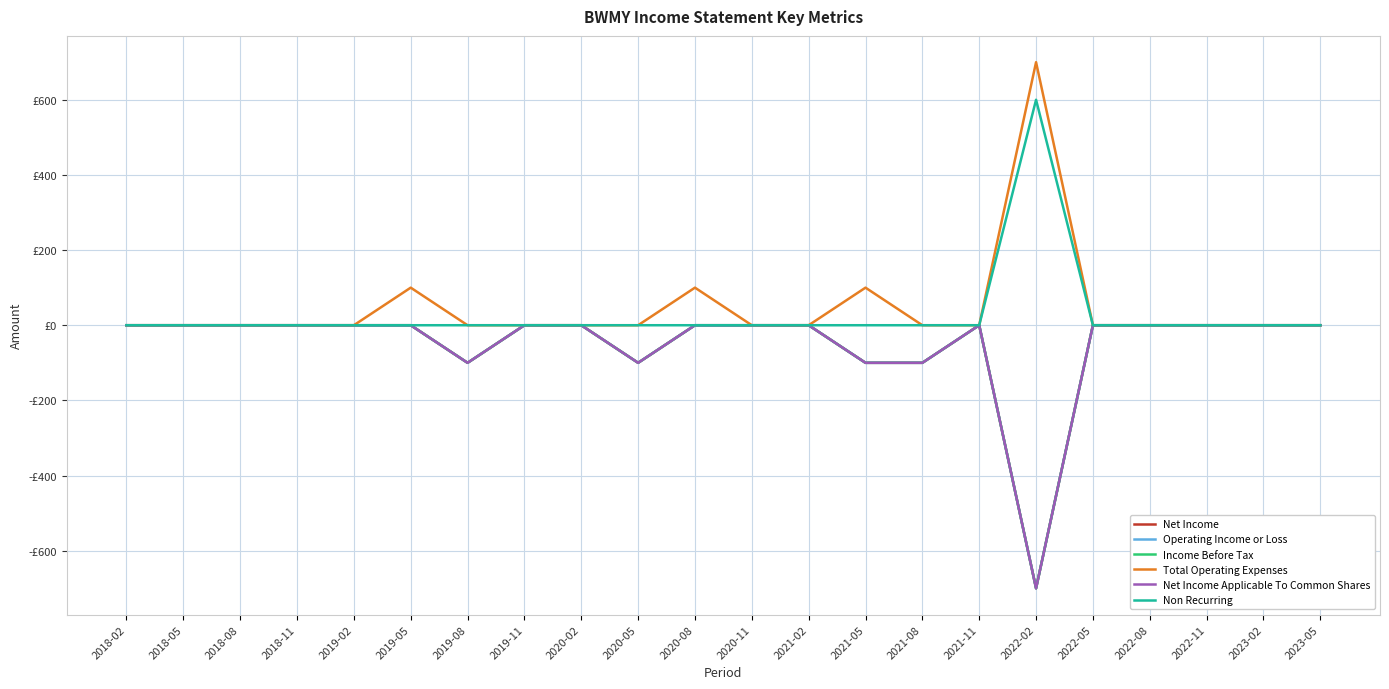

List the labels in order of Net Income value, largest first.

2018-02, 2018-05, 2018-08, 2018-11, 2019-02, 2019-05, 2019-11, 2020-02, 2020-08, 2020-11, 2021-02, 2021-11, 2022-05, 2022-08, 2022-11, 2023-02, 2023-05, 2019-08, 2020-05, 2021-05, 2021-08, 2022-02